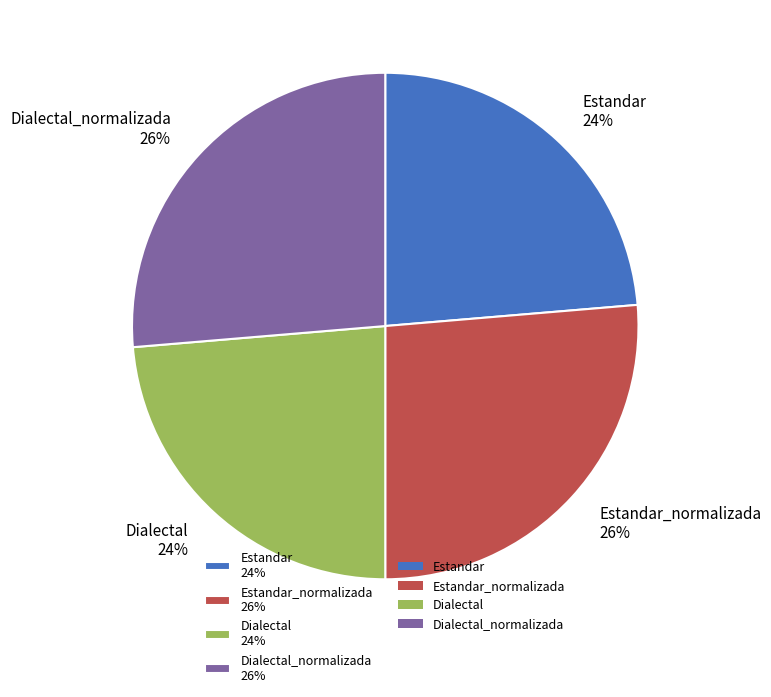

How many slices are in this pie chart?

4